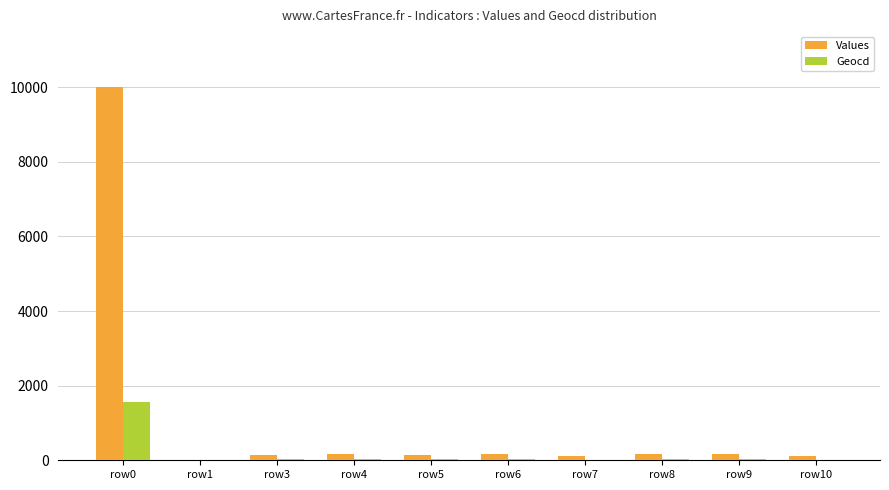

What is the maximum value shown in the chart?

10000